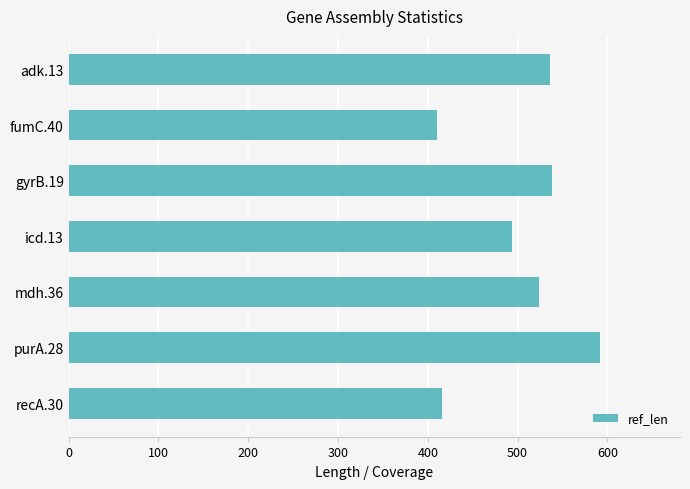

What is the difference between the maximum and minimum values?

182